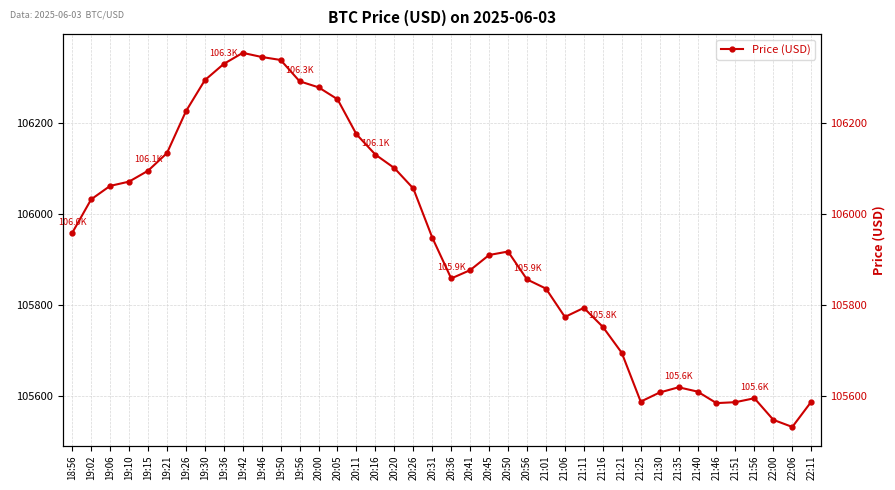

What is the change in value from 20:36 to 21:46?

-273.7